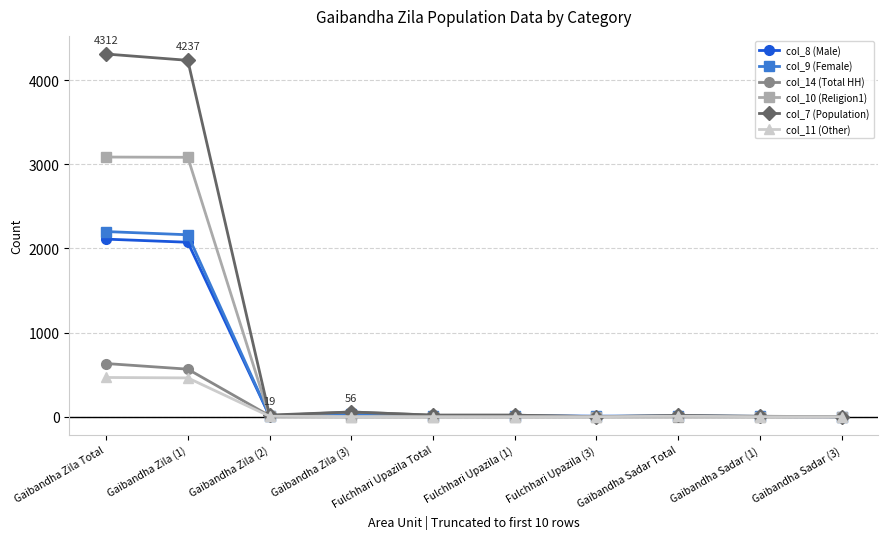

True or false: col_9 (Female) has more than 0 points higher than both neighbors.

True